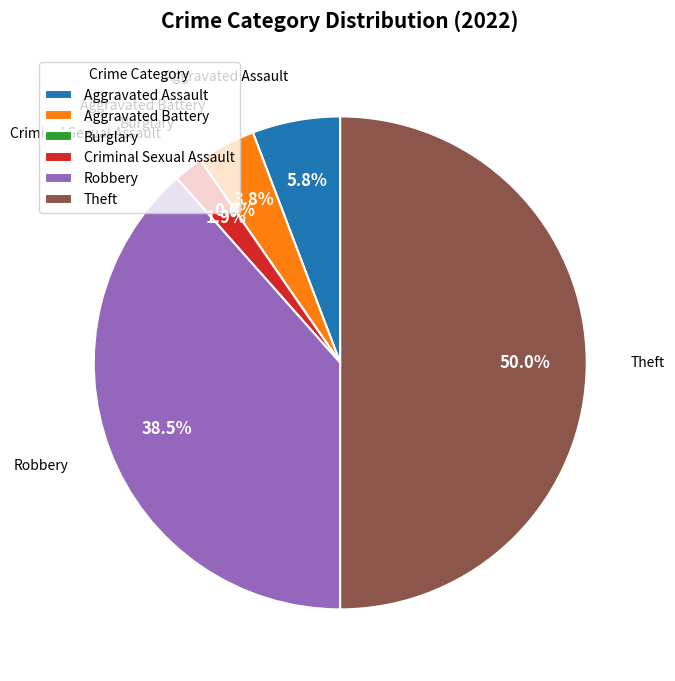

Is Burglary the majority of the pie?

No